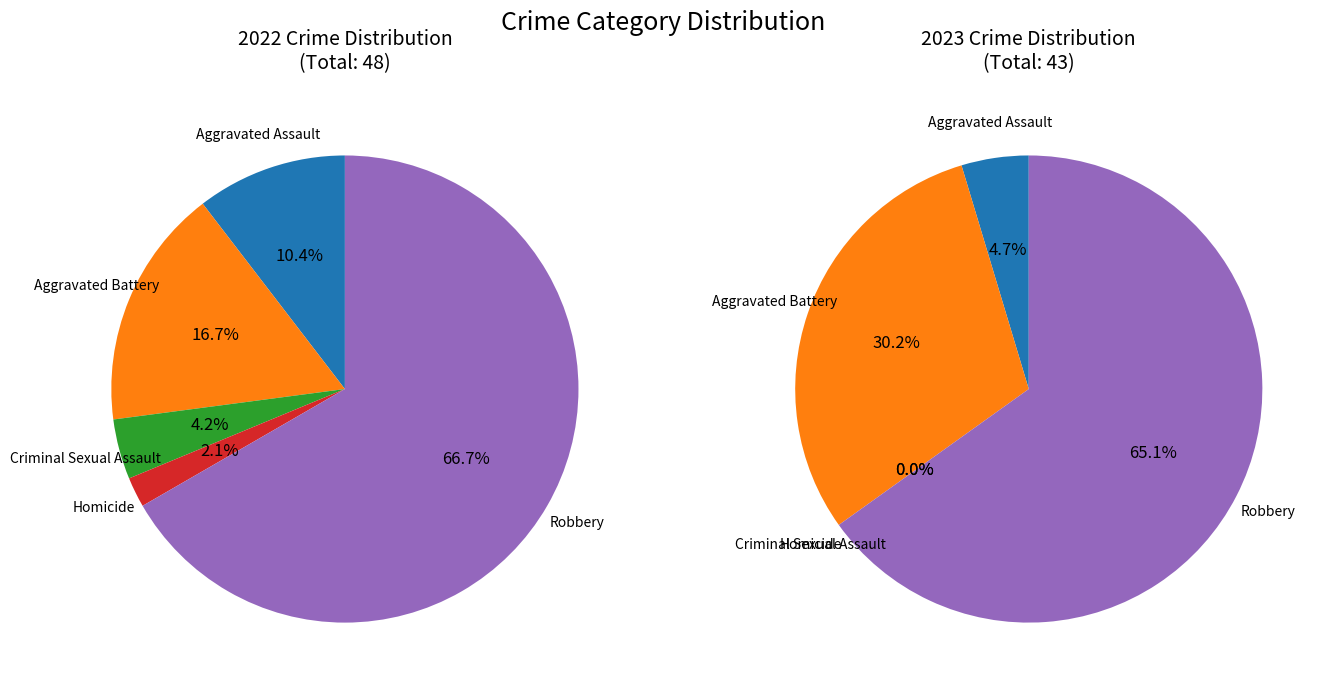

To the nearest percent, what is the difference between the values_2023 and 4 slice percentages?

35%